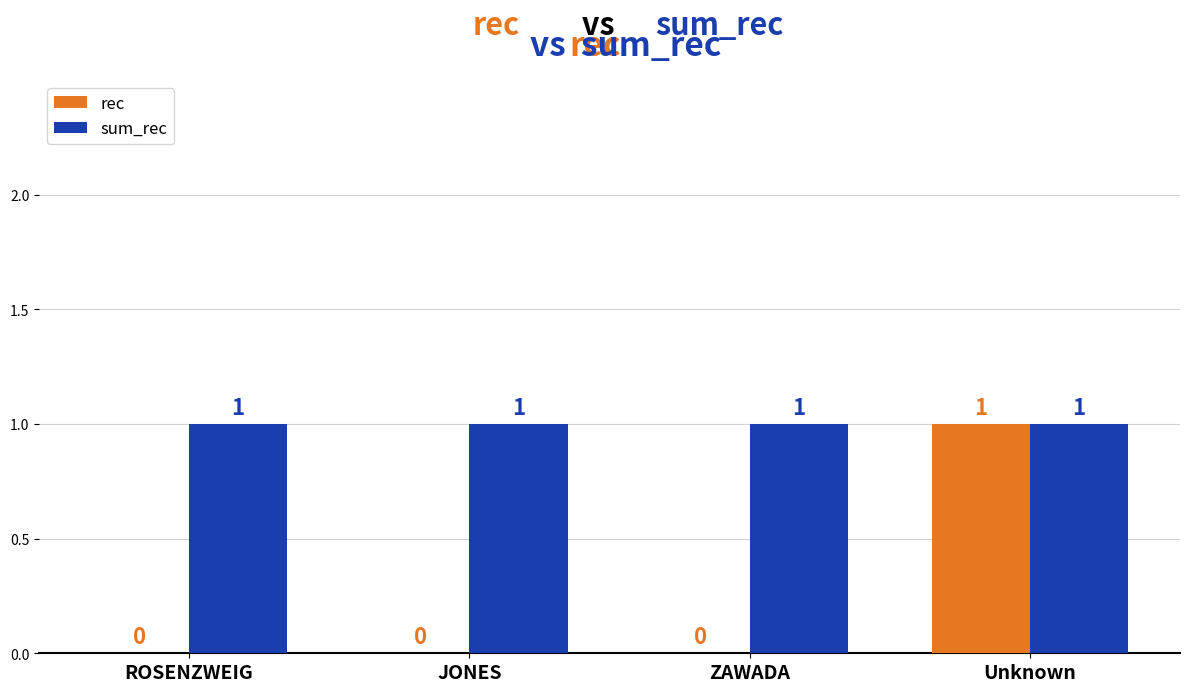

True or false: sum_rec has a value of 1 at JONES.

True